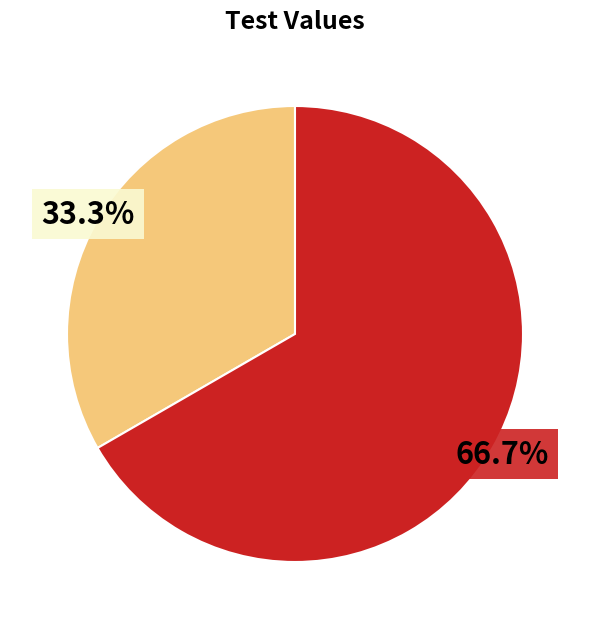

Is there a majority slice in this chart?

Yes